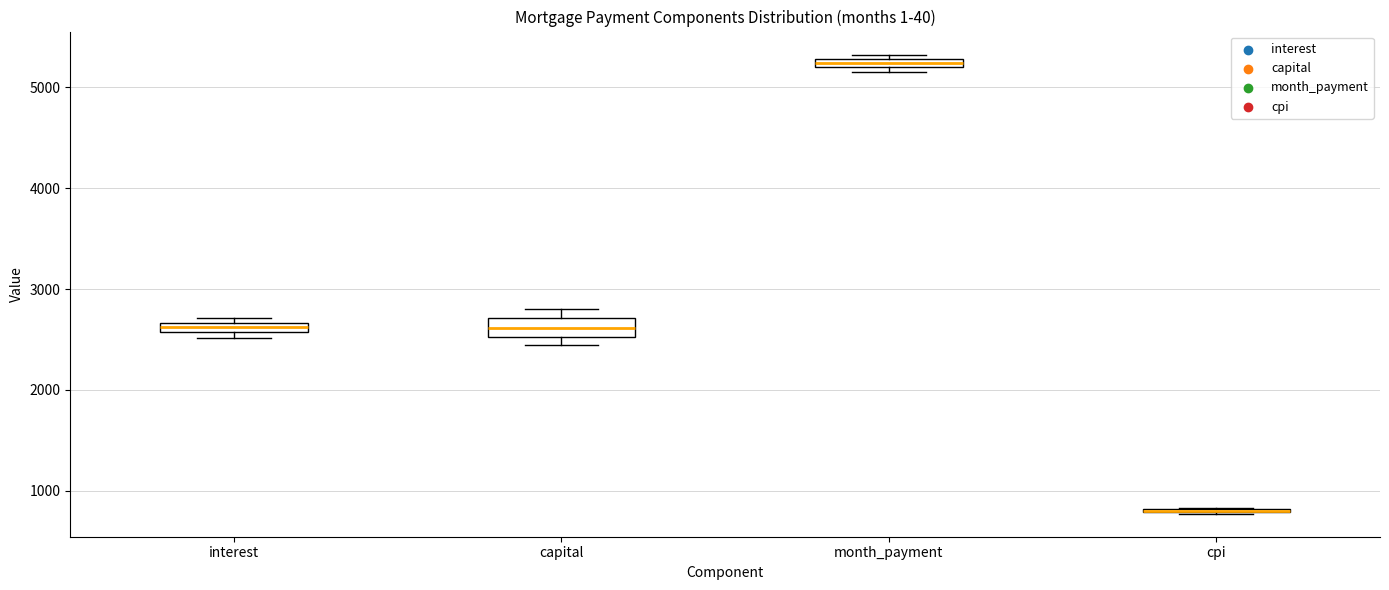

Where is the lower edge of the box for month_payment on the y-axis? The values are not printed on the chart, so give them approximately, as read against the axis.

5200